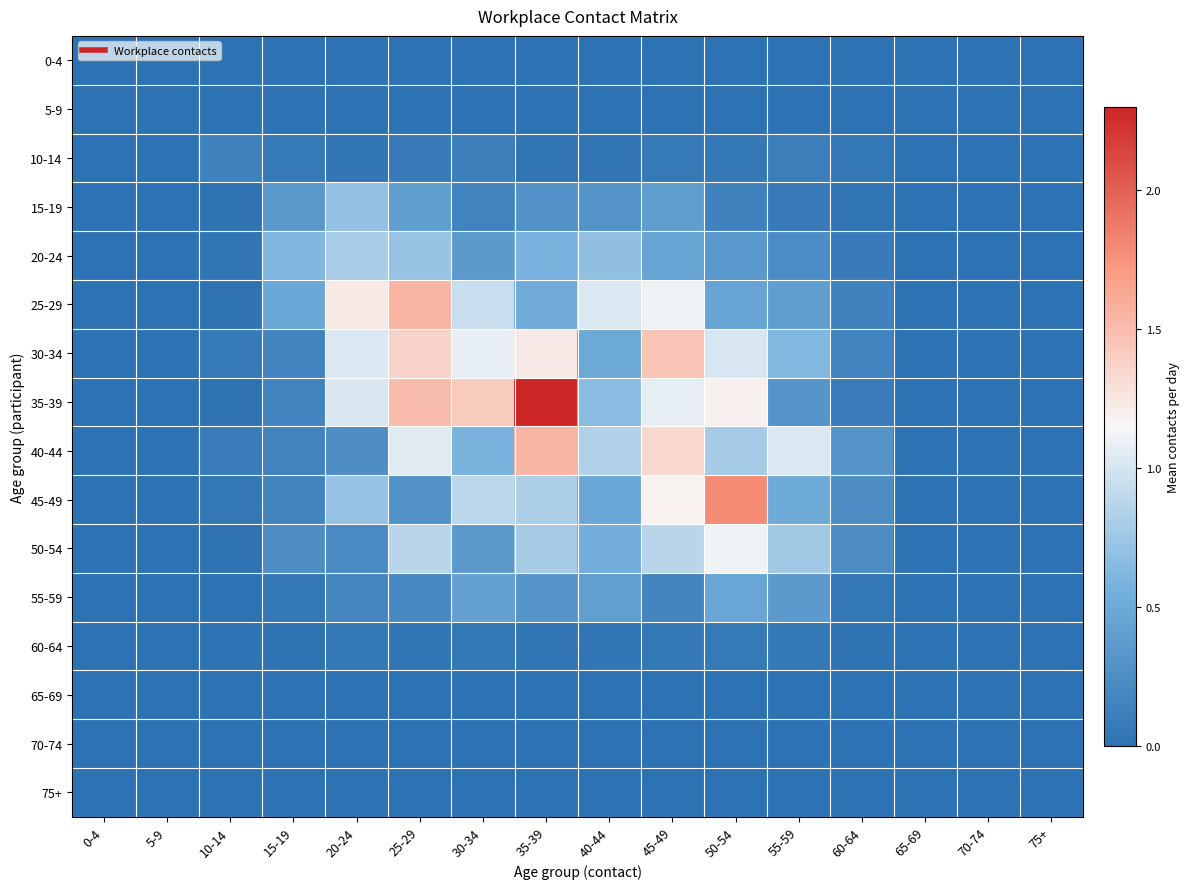

Reading left to right, transcribe all the data shown in this chart.

0-4: 0-4=0.0	5-9=0.0	10-14=0.0	15-19=0.0	20-24=0.0	25-29=0.0	30-34=0.0	35-39=0.0	40-44=0.0	45-49=0.0	50-54=0.0	55-59=0.0	60-64=0.0	65-69=0.0	70-74=0.0	75+=0.0
5-9: 0-4=0.0	5-9=0.0	10-14=0.0	15-19=0.0	20-24=0.0	25-29=0.0	30-34=0.0	35-39=0.0	40-44=0.0	45-49=0.0	50-54=0.0	55-59=0.0	60-64=0.0	65-69=0.0	70-74=0.0	75+=0.0
10-14: 0-4=0.0	5-9=0.0	10-14=0.1	15-19=0.1	20-24=0.0	25-29=0.1	30-34=0.1	35-39=0.0	40-44=0.0	45-49=0.1	50-54=0.1	55-59=0.1	60-64=0.1	65-69=0.0	70-74=0.0	75+=0.0
15-19: 0-4=0.0	5-9=0.0	10-14=0.0	15-19=0.4	20-24=0.7	25-29=0.4	30-34=0.2	35-39=0.3	40-44=0.3	45-49=0.4	50-54=0.1	55-59=0.1	60-64=0.0	65-69=0.0	70-74=0.0	75+=0.0
20-24: 0-4=0.0	5-9=0.0	10-14=0.0	15-19=0.6	20-24=0.8	25-29=0.7	30-34=0.4	35-39=0.6	40-44=0.7	45-49=0.5	50-54=0.3	55-59=0.2	60-64=0.1	65-69=0.0	70-74=0.0	75+=0.0
25-29: 0-4=0.0	5-9=0.0	10-14=0.0	15-19=0.5	20-24=1.2	25-29=1.6	30-34=0.9	35-39=0.5	40-44=1.0	45-49=1.1	50-54=0.5	55-59=0.4	60-64=0.2	65-69=0.0	70-74=0.0	75+=0.0
30-34: 0-4=0.0	5-9=0.0	10-14=0.1	15-19=0.2	20-24=1.0	25-29=1.4	30-34=1.1	35-39=1.2	40-44=0.5	45-49=1.5	50-54=1.0	55-59=0.6	60-64=0.2	65-69=0.0	70-74=0.0	75+=0.0
35-39: 0-4=0.0	5-9=0.0	10-14=0.0	15-19=0.2	20-24=1.0	25-29=1.5	30-34=1.4	35-39=2.3	40-44=0.7	45-49=1.1	50-54=1.2	55-59=0.3	60-64=0.1	65-69=0.0	70-74=0.0	75+=0.0
40-44: 0-4=0.0	5-9=0.0	10-14=0.1	15-19=0.2	20-24=0.3	25-29=1.0	30-34=0.6	35-39=1.5	40-44=0.8	45-49=1.3	50-54=0.8	55-59=1.0	60-64=0.3	65-69=0.0	70-74=0.0	75+=0.0
45-49: 0-4=0.0	5-9=0.0	10-14=0.1	15-19=0.2	20-24=0.7	25-29=0.3	30-34=0.9	35-39=0.8	40-44=0.5	45-49=1.2	50-54=1.8	55-59=0.5	60-64=0.2	65-69=0.0	70-74=0.0	75+=0.0
50-54: 0-4=0.0	5-9=0.0	10-14=0.0	15-19=0.3	20-24=0.2	25-29=0.9	30-34=0.4	35-39=0.8	40-44=0.5	45-49=0.9	50-54=1.1	55-59=0.8	60-64=0.2	65-69=0.0	70-74=0.0	75+=0.0
55-59: 0-4=0.0	5-9=0.0	10-14=0.0	15-19=0.1	20-24=0.2	25-29=0.2	30-34=0.4	35-39=0.3	40-44=0.4	45-49=0.2	50-54=0.5	55-59=0.4	60-64=0.1	65-69=0.0	70-74=0.0	75+=0.0
60-64: 0-4=0.0	5-9=0.0	10-14=0.0	15-19=0.0	20-24=0.1	25-29=0.0	30-34=0.1	35-39=0.0	40-44=0.0	45-49=0.1	50-54=0.1	55-59=0.1	60-64=0.0	65-69=0.0	70-74=0.0	75+=0.0
65-69: 0-4=0.0	5-9=0.0	10-14=0.0	15-19=0.0	20-24=0.0	25-29=0.0	30-34=0.0	35-39=0.0	40-44=0.0	45-49=0.0	50-54=0.0	55-59=0.0	60-64=0.0	65-69=0.0	70-74=0.0	75+=0.0
70-74: 0-4=0.0	5-9=0.0	10-14=0.0	15-19=0.0	20-24=0.0	25-29=0.0	30-34=0.0	35-39=0.0	40-44=0.0	45-49=0.0	50-54=0.0	55-59=0.0	60-64=0.0	65-69=0.0	70-74=0.0	75+=0.0
75+: 0-4=0.0	5-9=0.0	10-14=0.0	15-19=0.0	20-24=0.0	25-29=0.0	30-34=0.0	35-39=0.0	40-44=0.0	45-49=0.0	50-54=0.0	55-59=0.0	60-64=0.0	65-69=0.0	70-74=0.0	75+=0.0